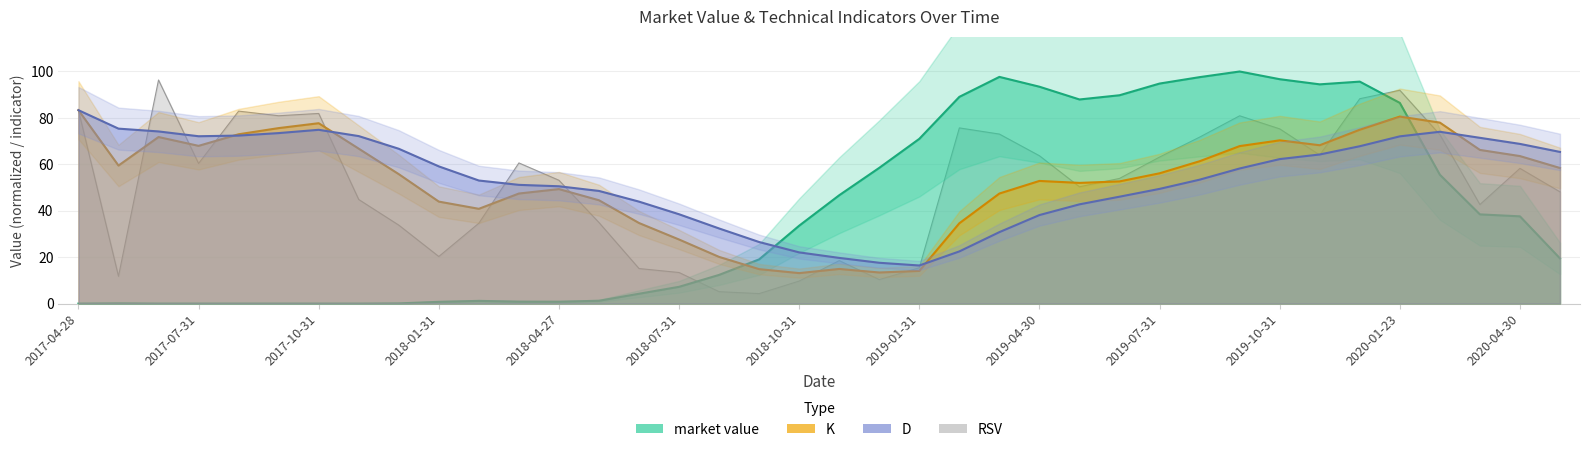

Where do K and D first cross each other?

2017-07-31 and 2017-08-31